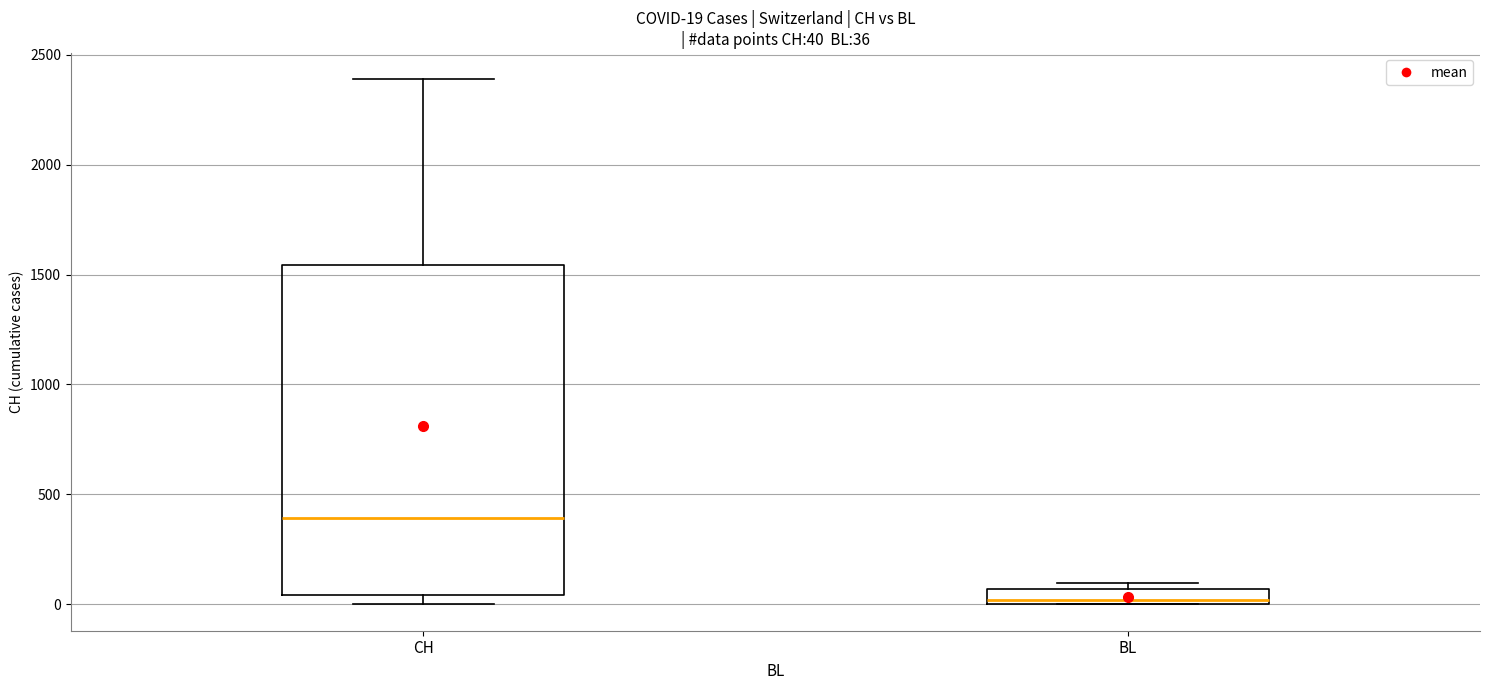

Which box is the tallest, from its lower edge to its upper edge?

CH